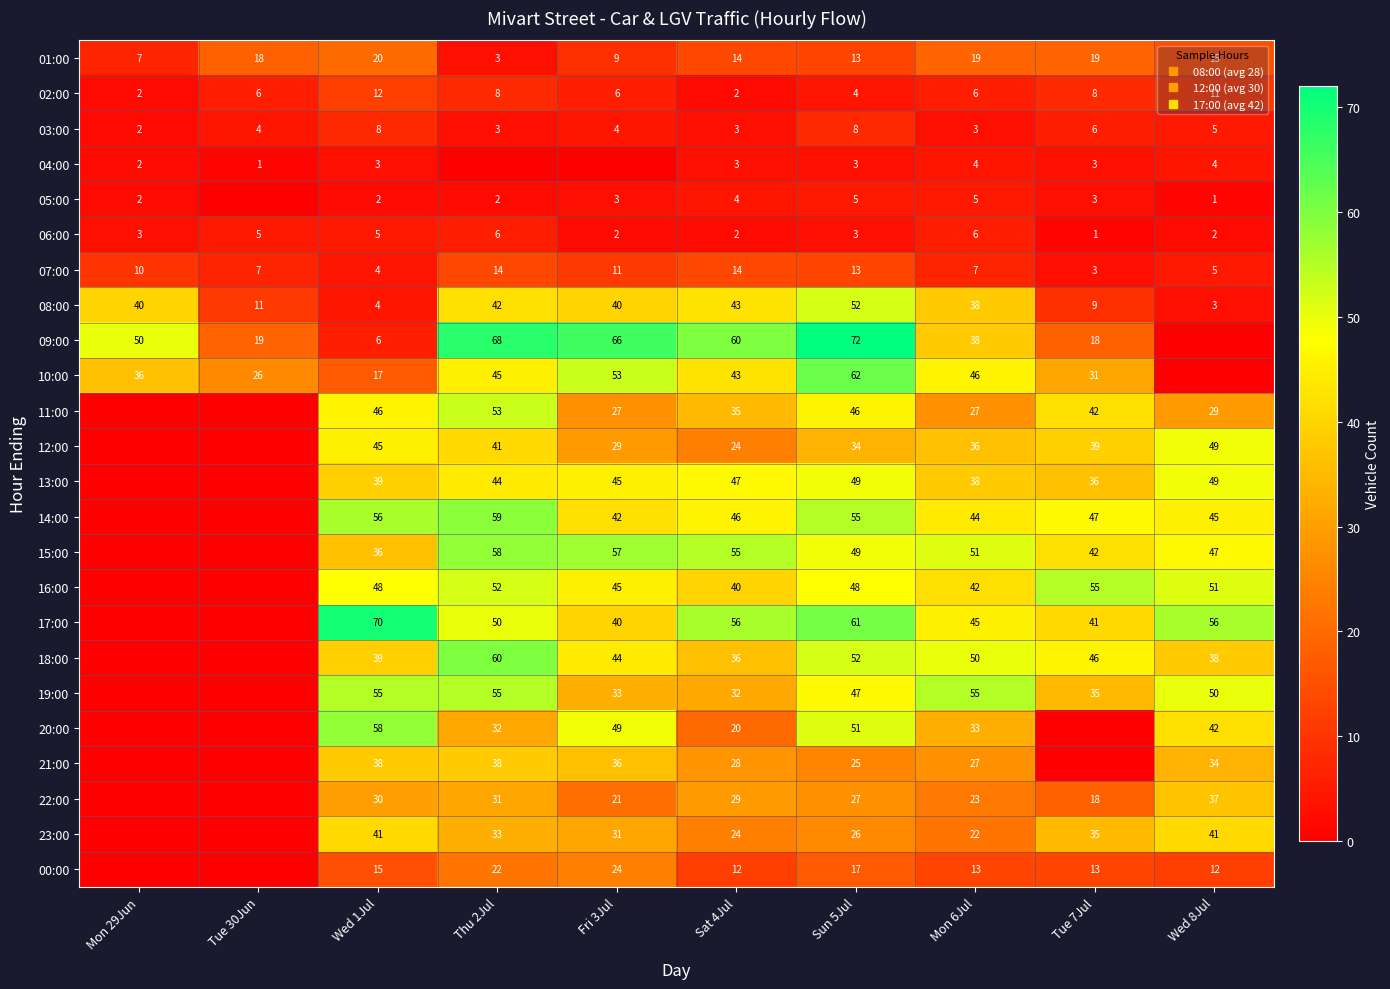

How many values in the 20:00 series are below 33?

5